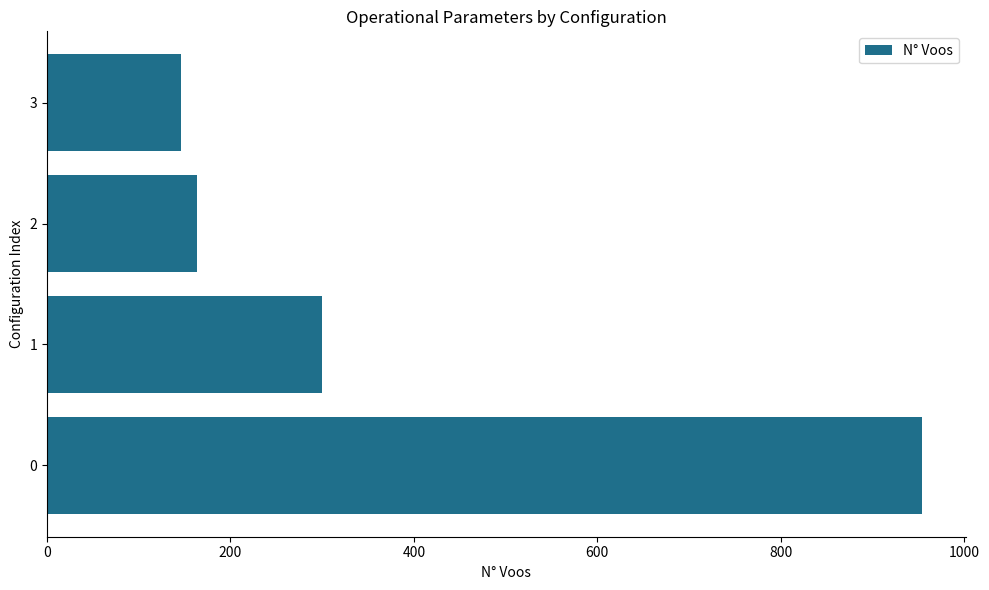

What is the change in value from 0 to 2?

-791